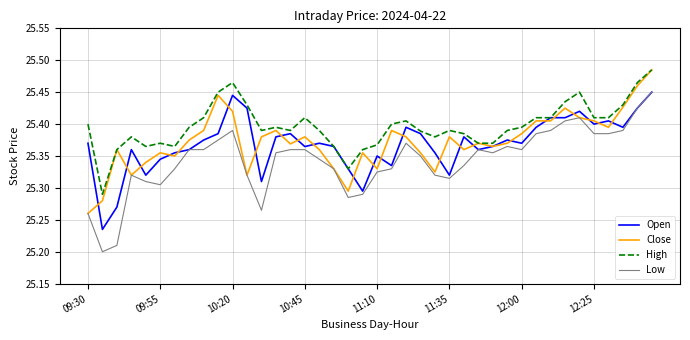

How many lines are shown in the chart?

4